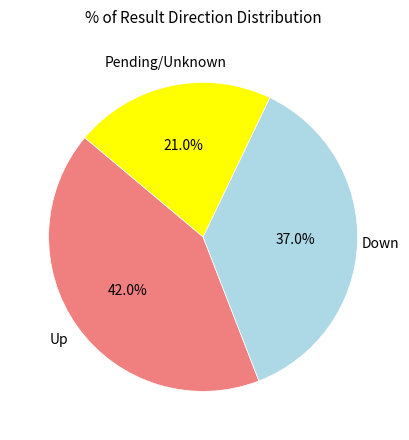

To the nearest percent, what is the difference between the largest and smallest slice percentages?

21%